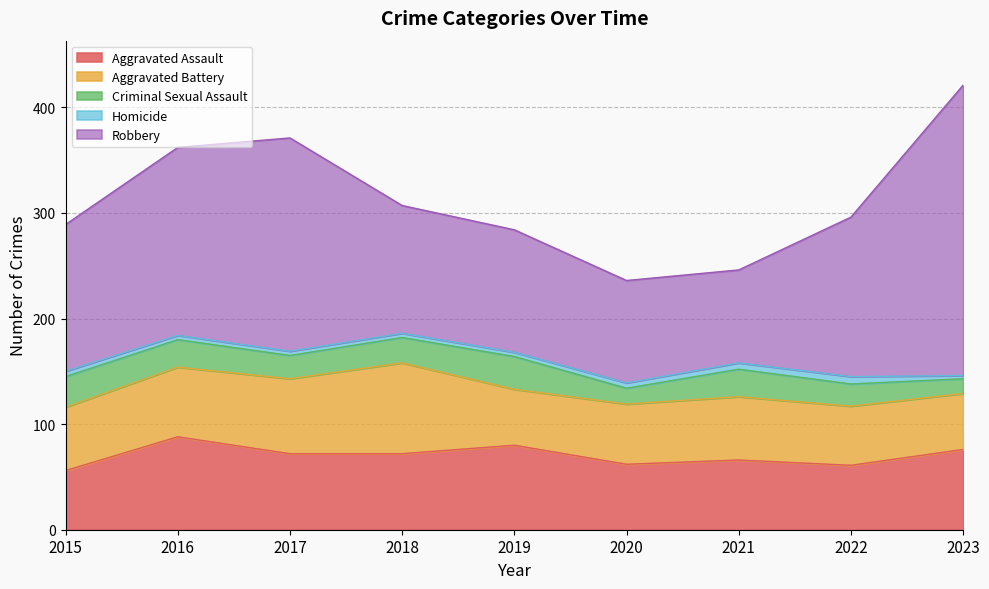

Which label corresponds to the largest value in the chart?

2023